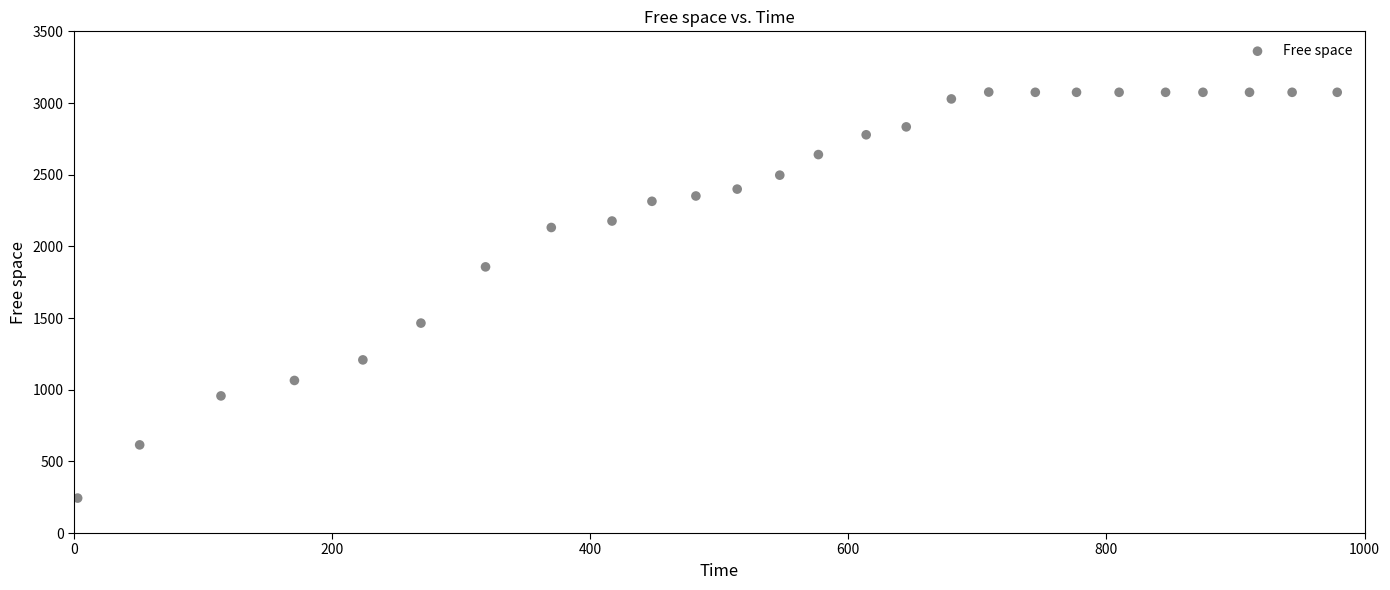

What is the range of Y values (max minus min)?

2832.5